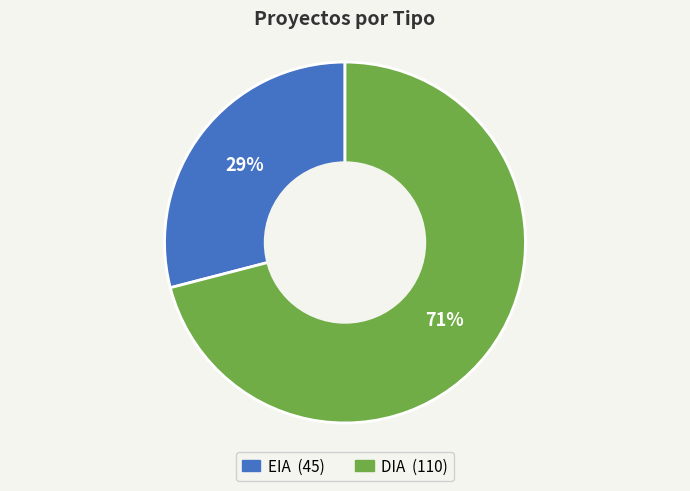

What is the ratio of the value at DIA to the value at EIA?

2.4